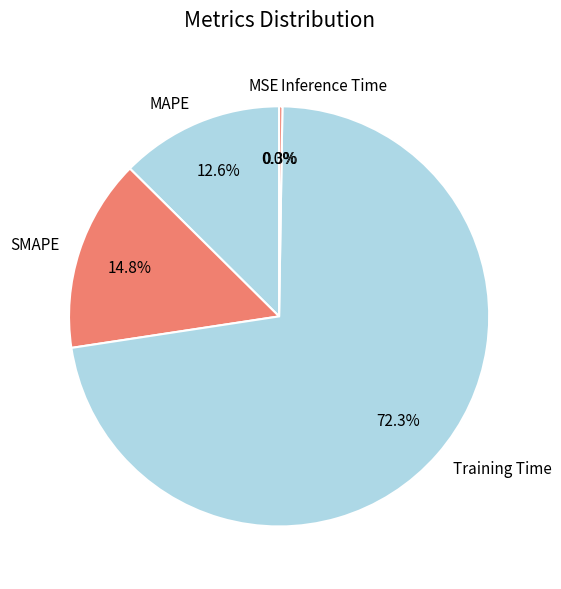

Which category has the biggest portion of the pie?

Training Time